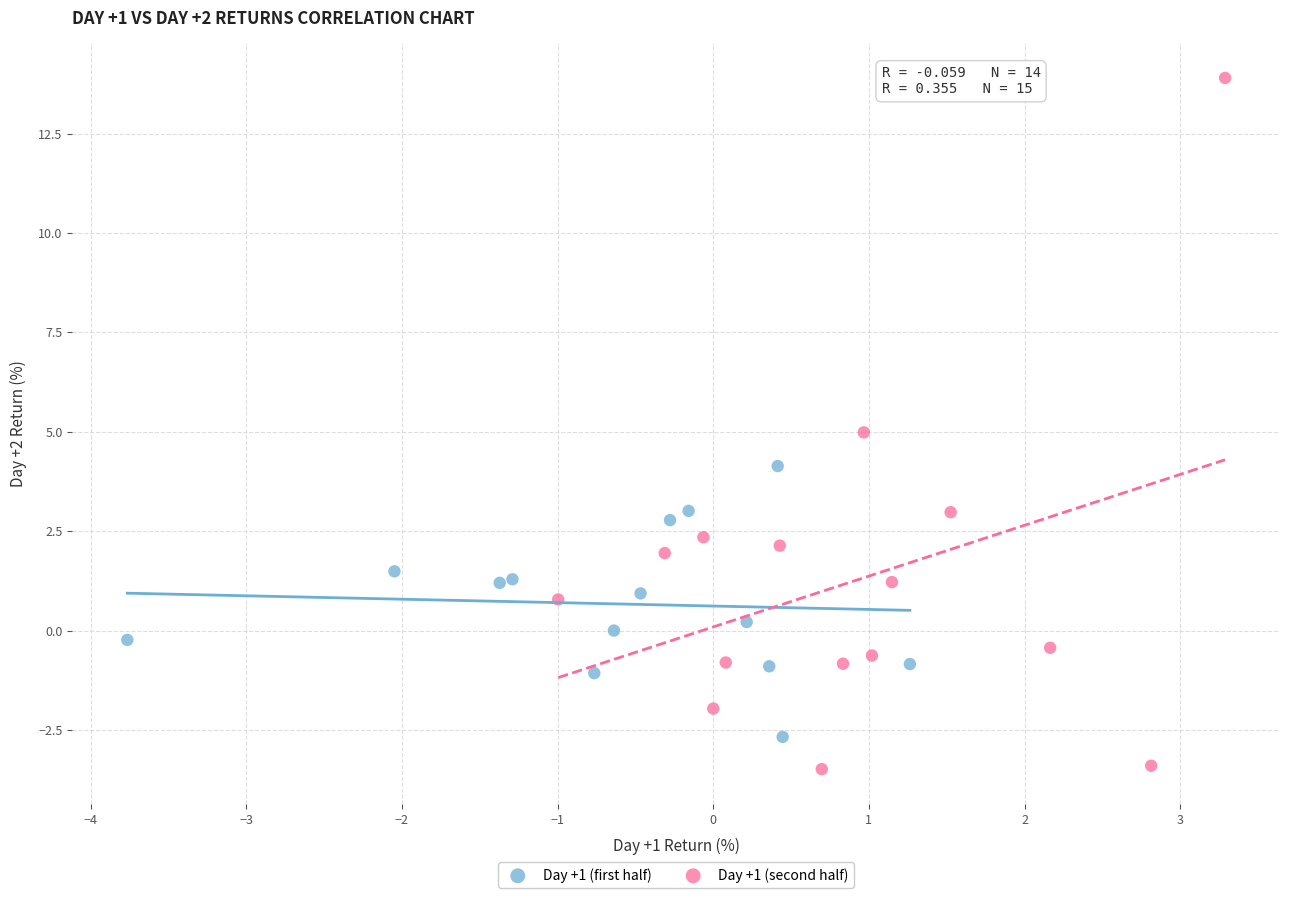

Which series contains the lowest Y value?

Day +1 (second half)